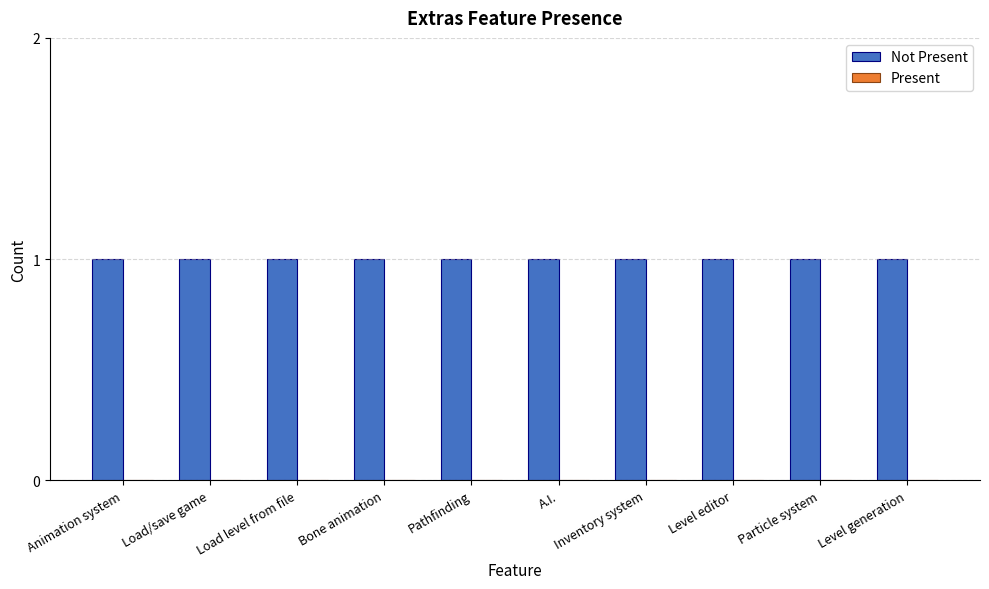

Reading left to right, extract all data points from this chart.

Not Present: 1	1	1	1	1	1	1	1	1	1
Present: 0	0	0	0	0	0	0	0	0	0